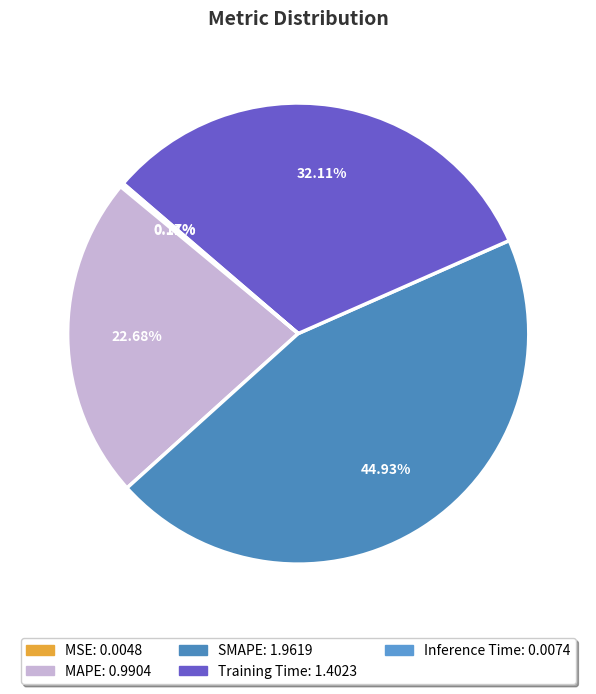

To the nearest percent, what is the difference between the largest and smallest slice percentages?

45%